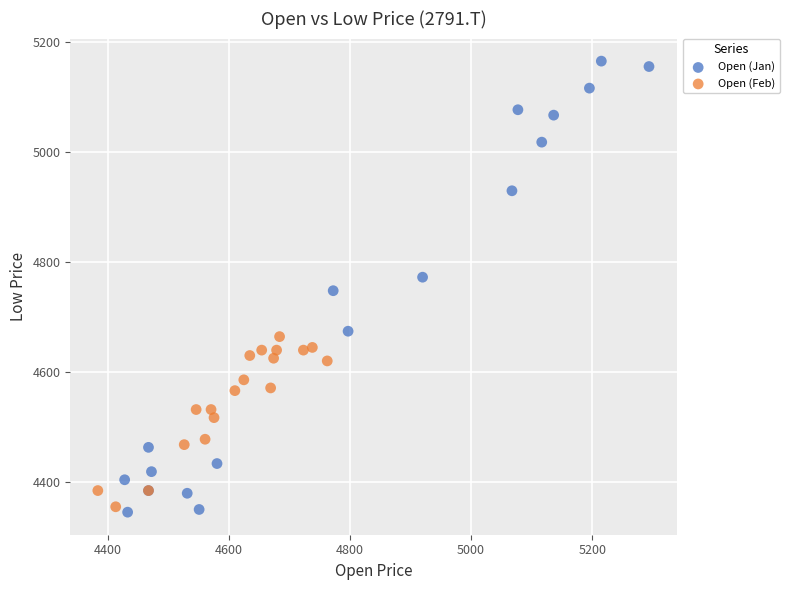

Which series has the widest spread of Y values?

Open (Jan)